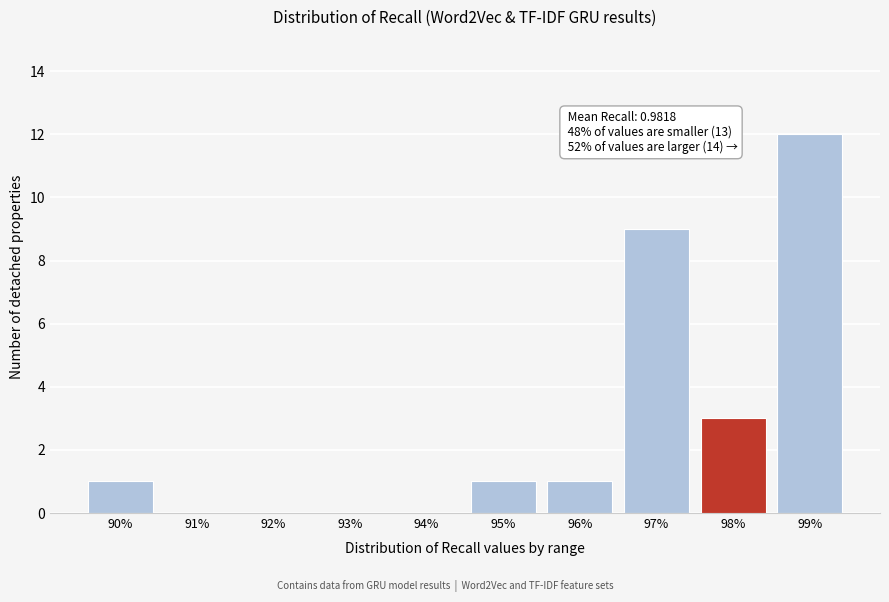

Reading right to left, transcribe all the data shown in this chart.

99%=12	98%=3	97%=9	96%=1	95%=1	94%=0	93%=0	92%=0	91%=0	90%=1